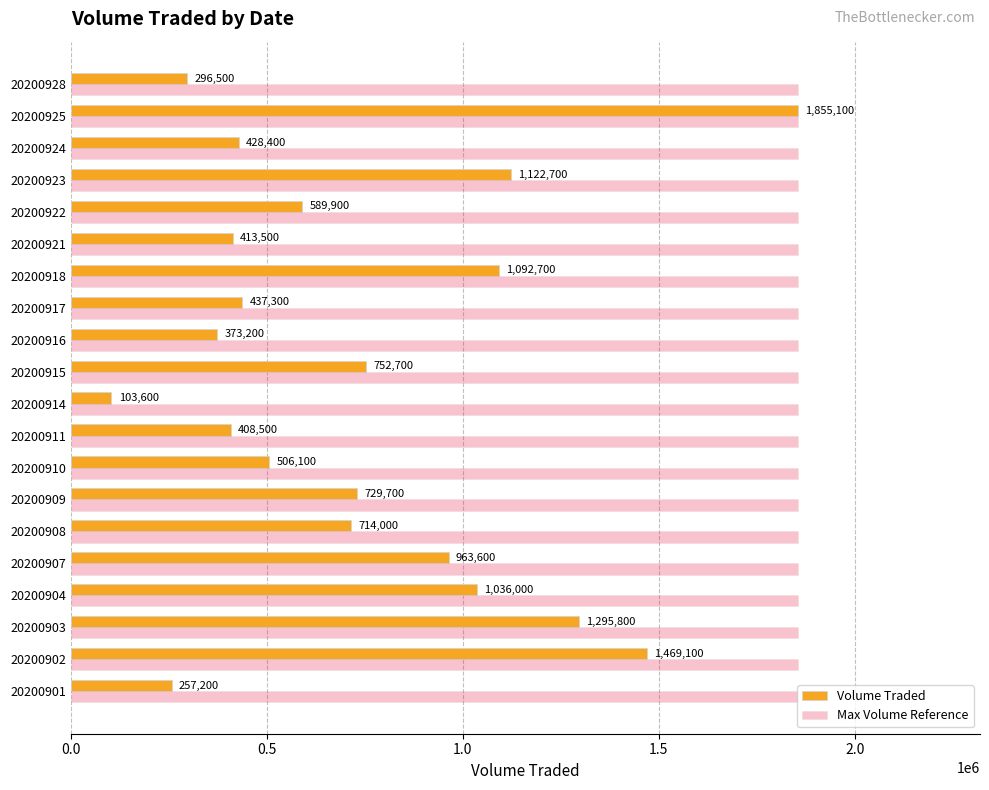

What are all the series names shown in the legend?

Volume Traded, Max Volume Reference